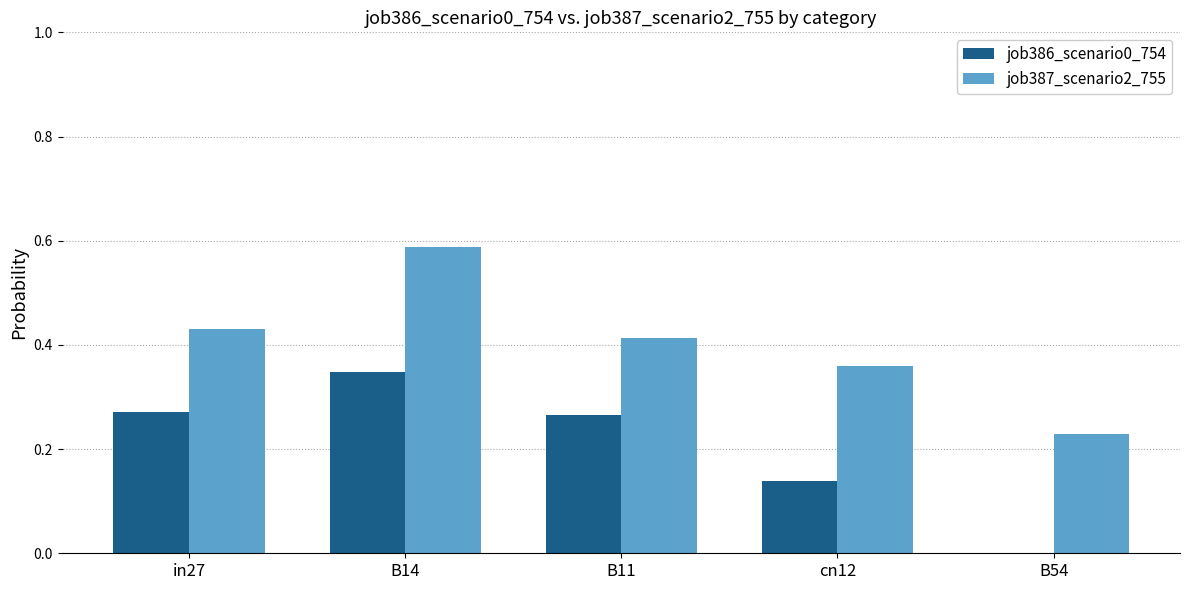

How many data points in job386_scenario0_754 are above 0?

4